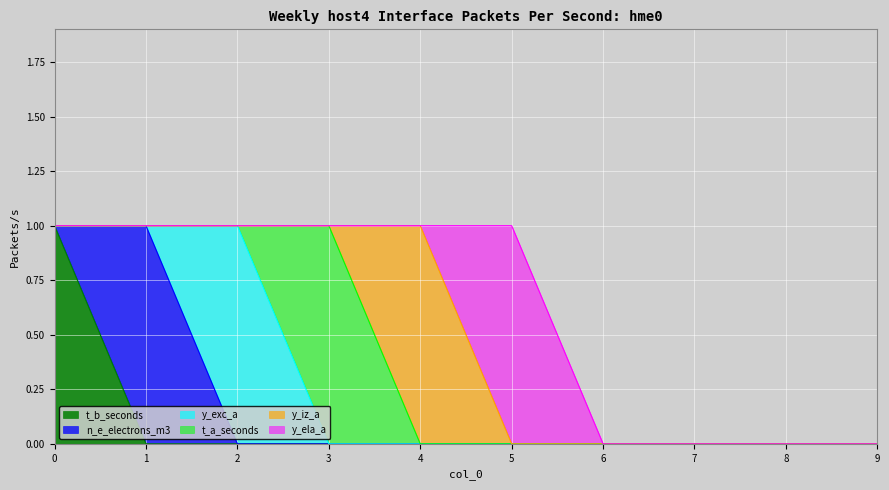

True or false: y_ela_a and n_e_electrons_m3 intersect in this chart.

False